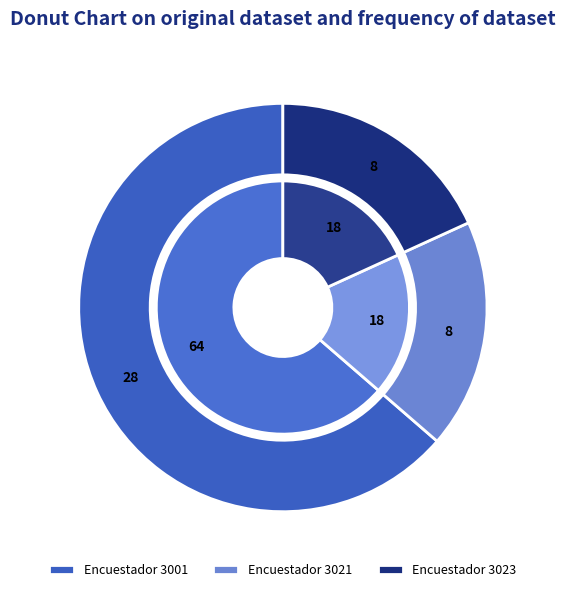

What percentage is NOT represented by 3021?

81.8%